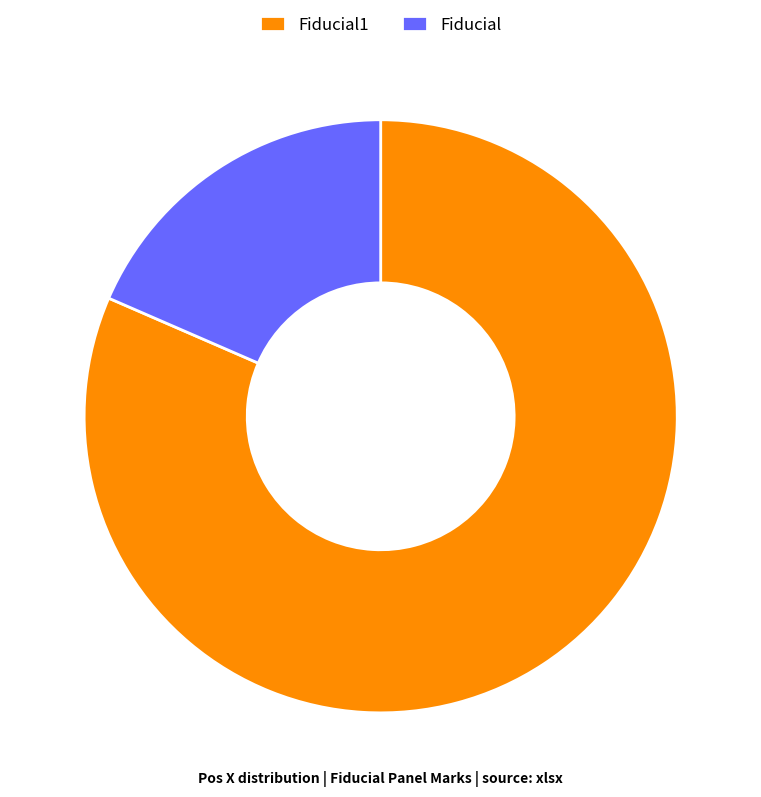

Which category has the biggest portion of the pie?

Fiducial1